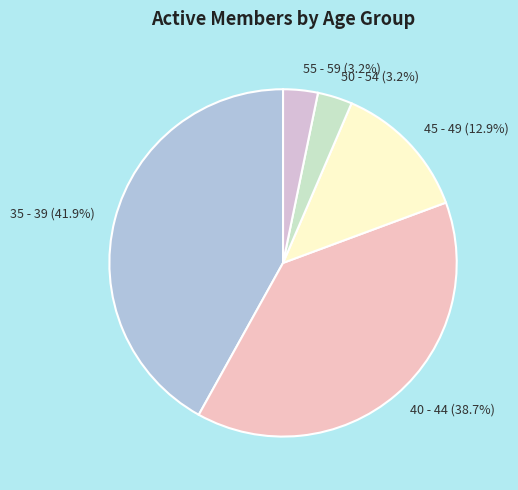

What is the largest slice in the pie chart?

35 - 39